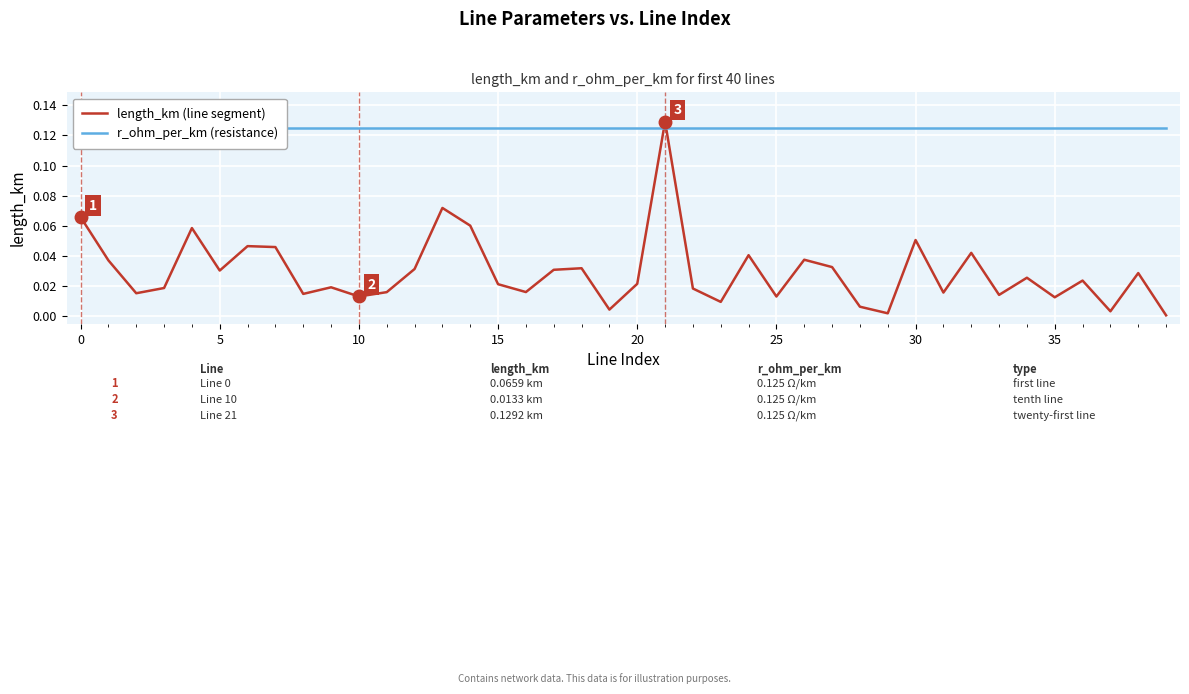

What is the sum of all r_ohm_per_km (resistance) values?

5.0